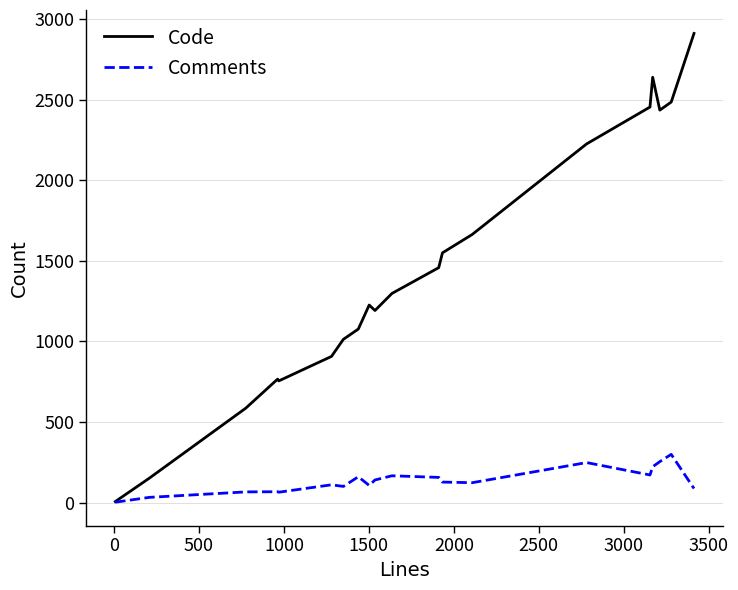

What is the highest value of the Code series?

2912